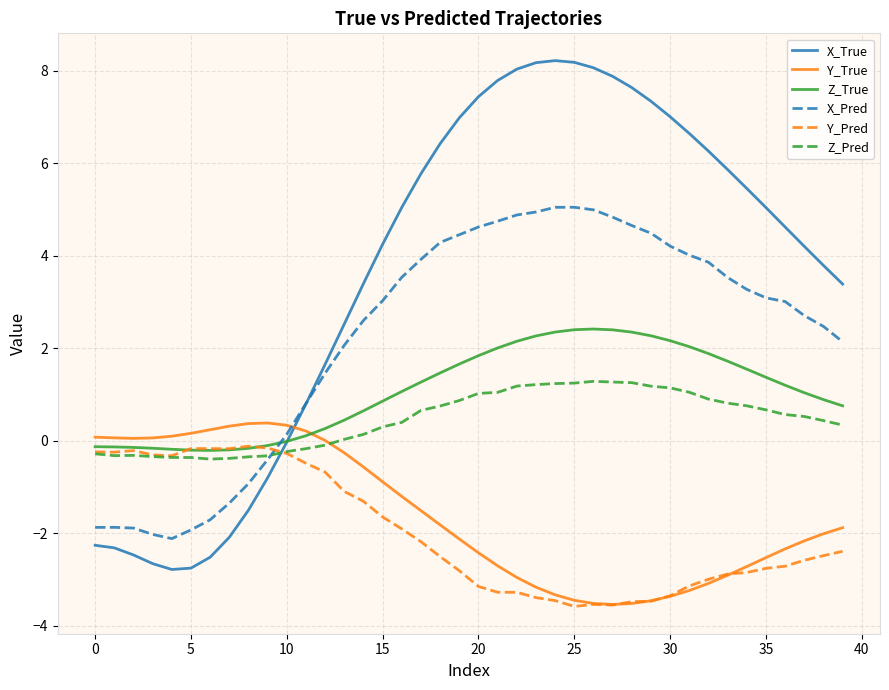

Which series has the largest total across all categories?

X_True